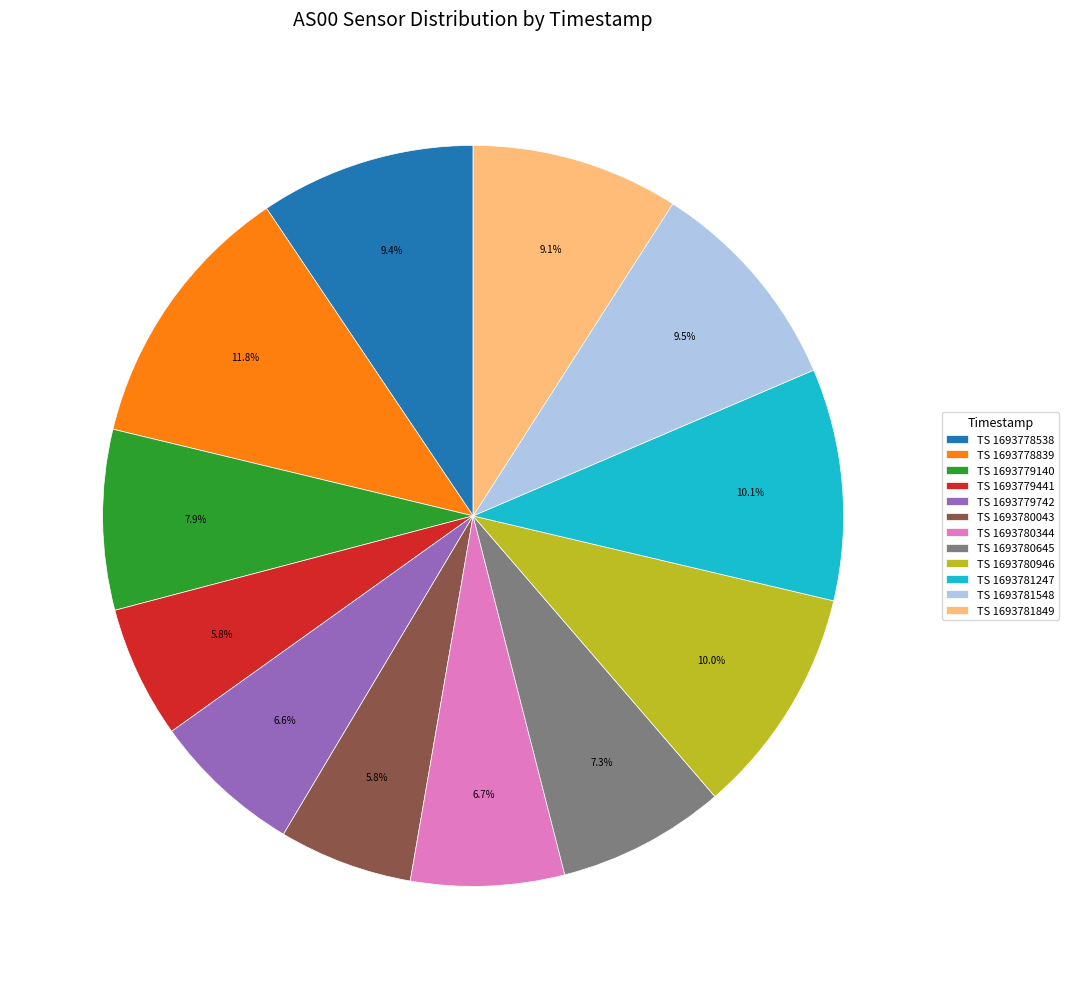

Do TS 1693778839 and TS 1693780645 together represent more than half of the pie?

No